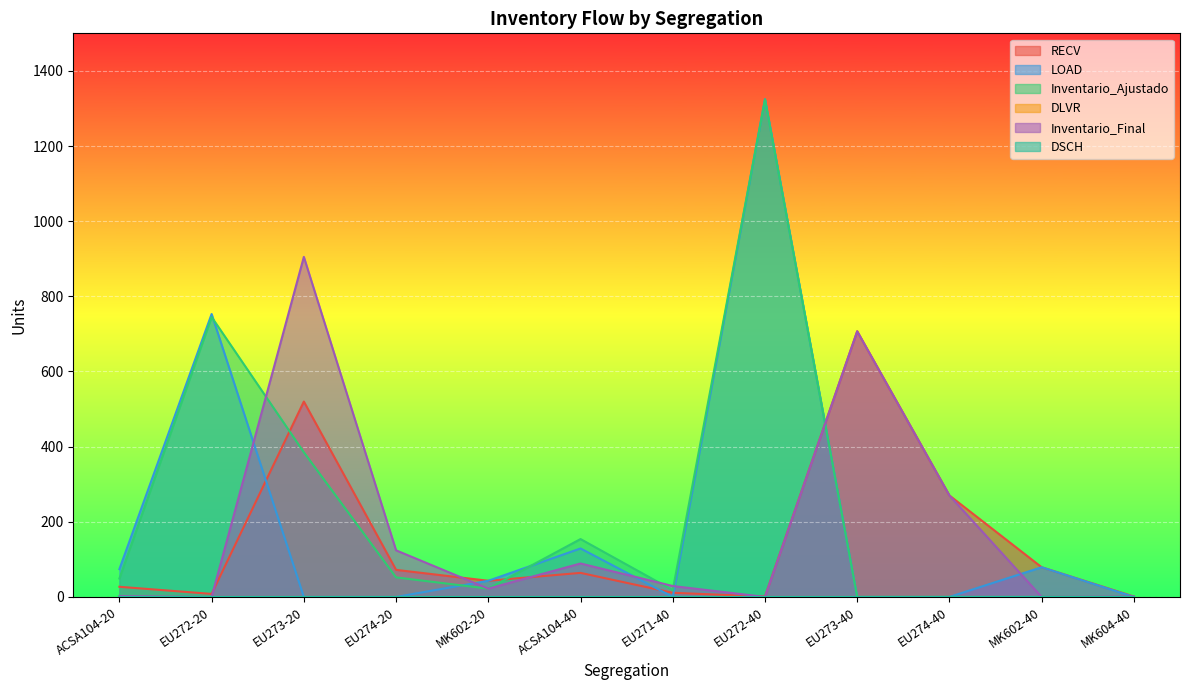

At which label is Inventario_Ajustado closest to 662?

EU272-20